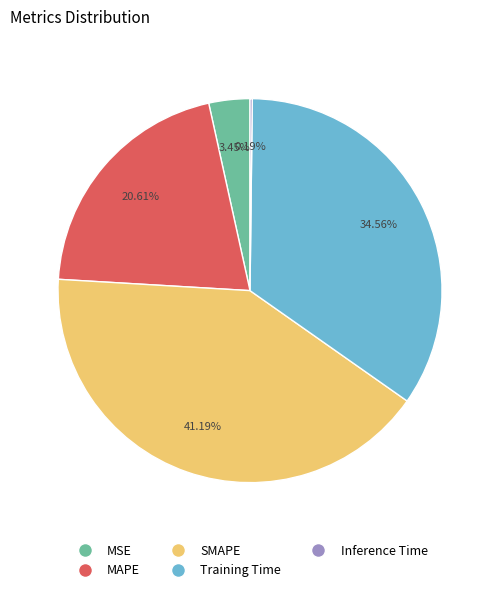

Which has a higher value, Training Time or MAPE?

Training Time